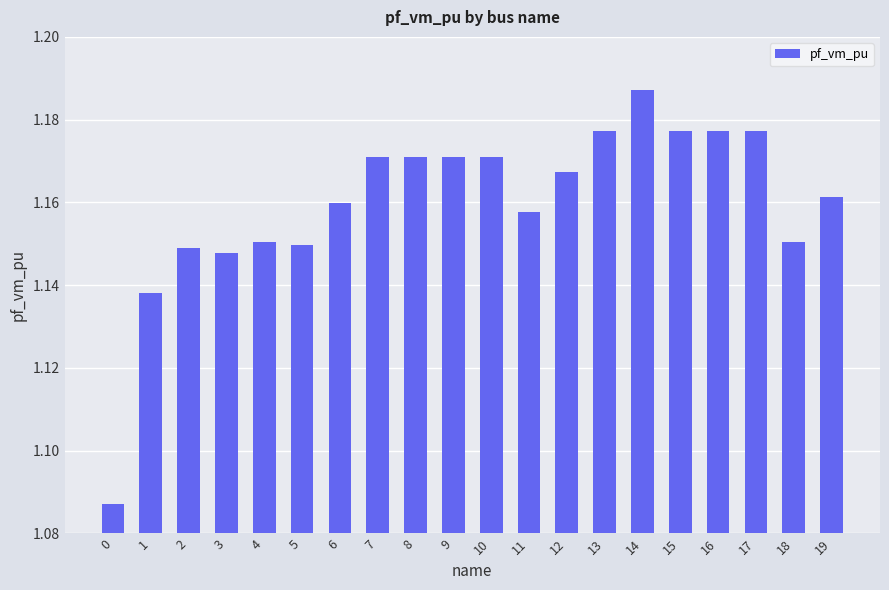

The value at 1 is 1.5. True or false?

False